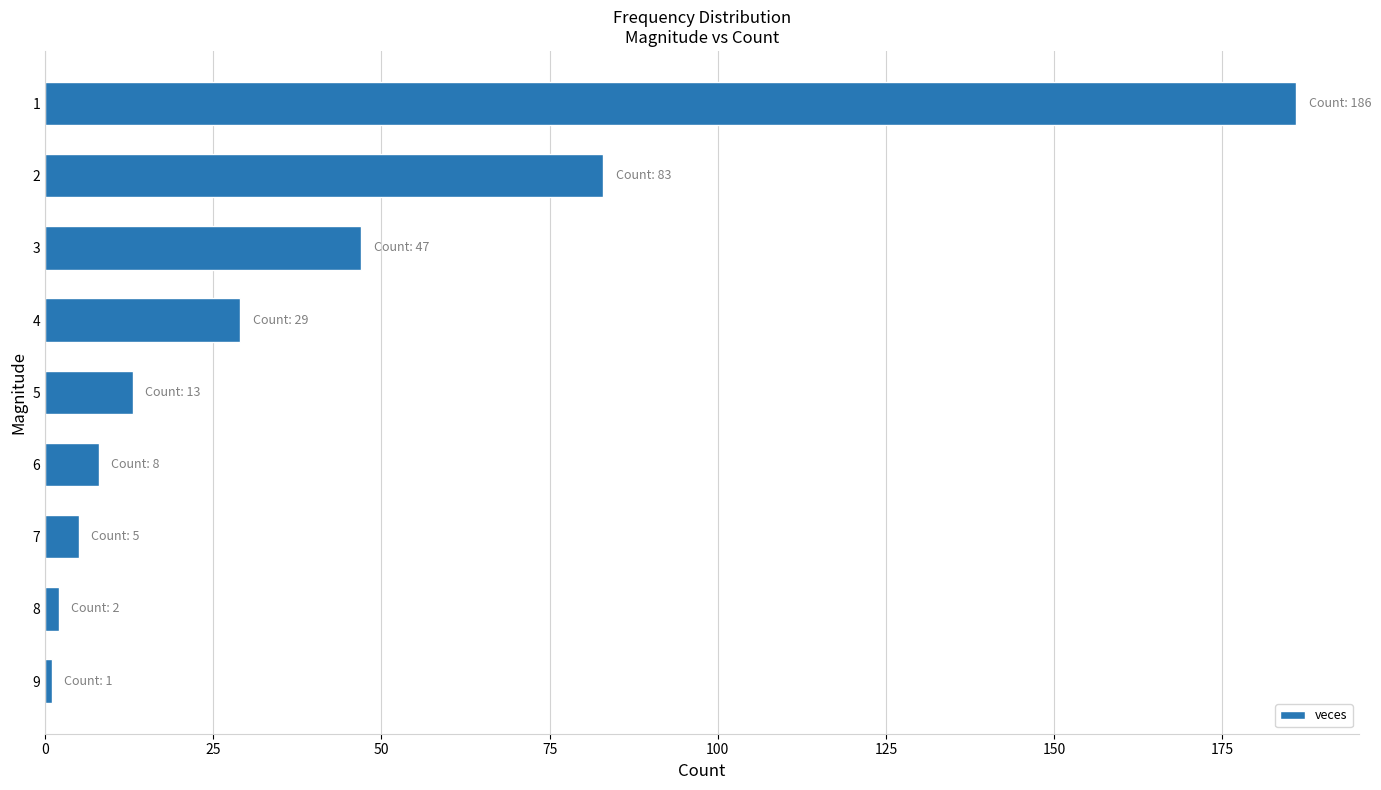

The value at 3 is 32. True or false?

False